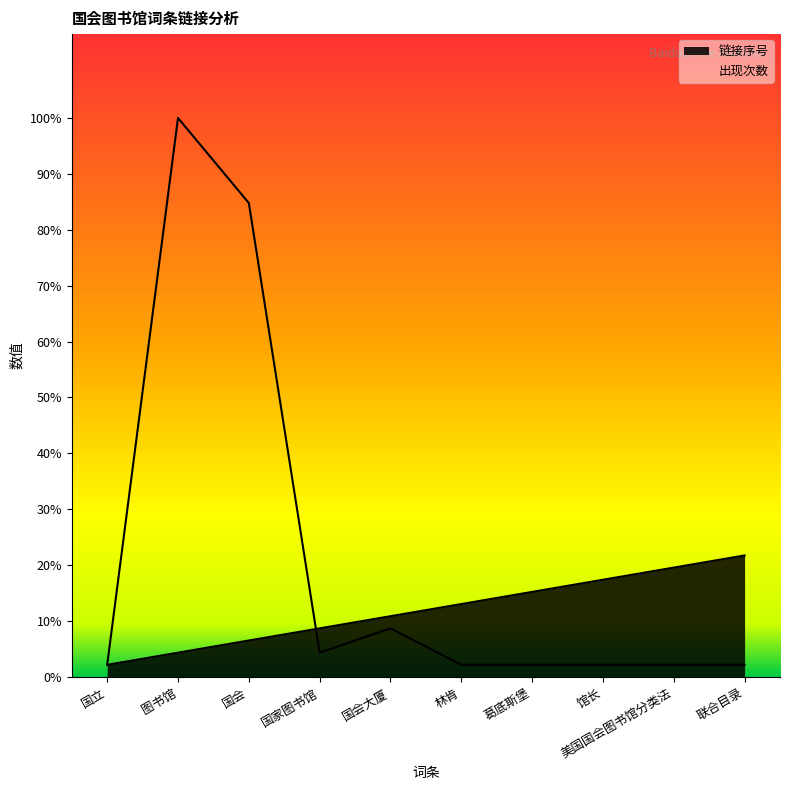

Which series has the widest spread of values?

出现次数